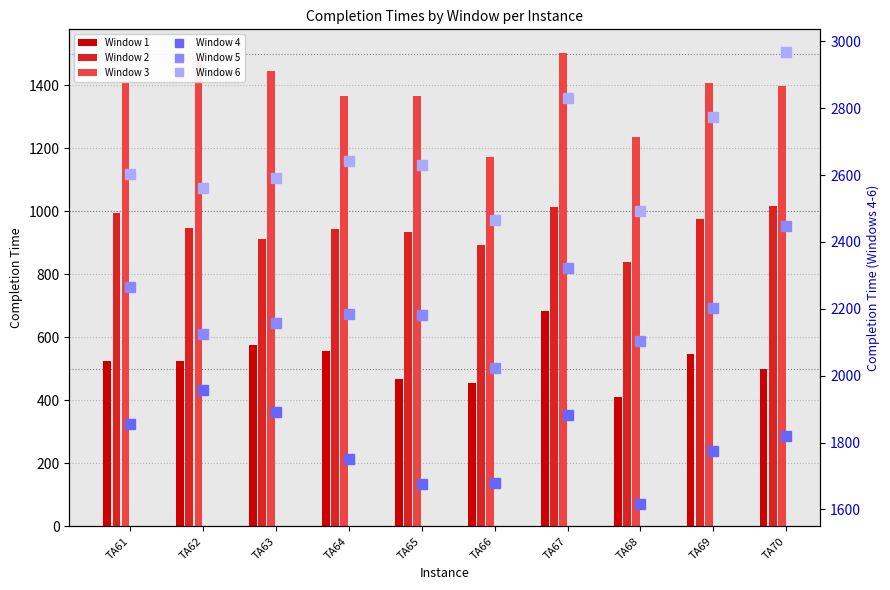

How many series are shown in this chart?

6